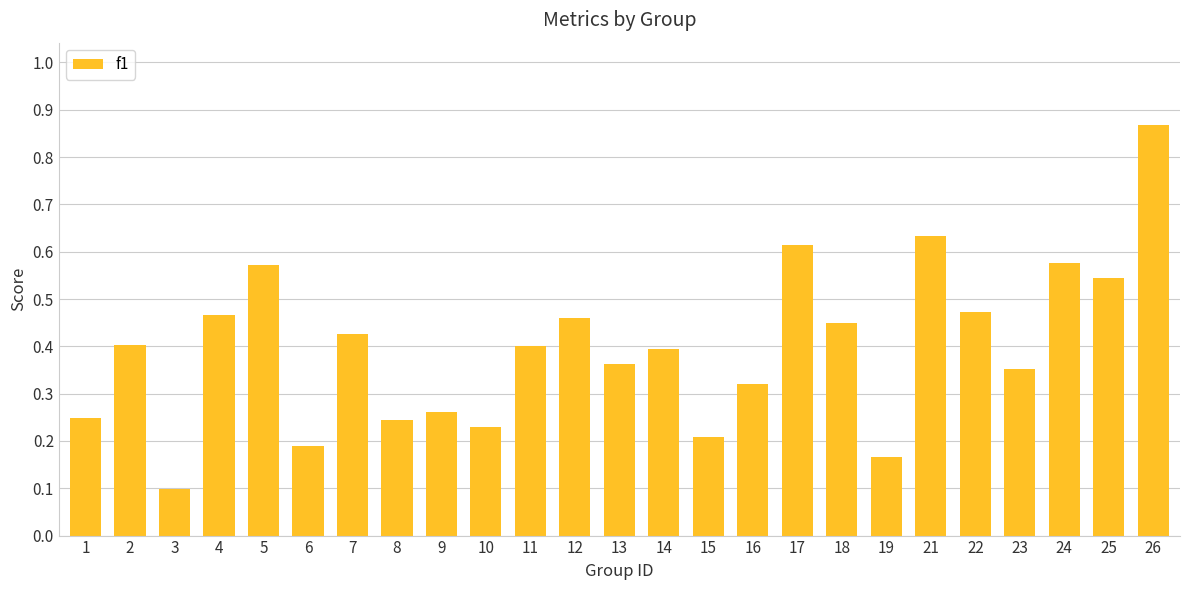

Which has a higher value, 21 or 16?

21